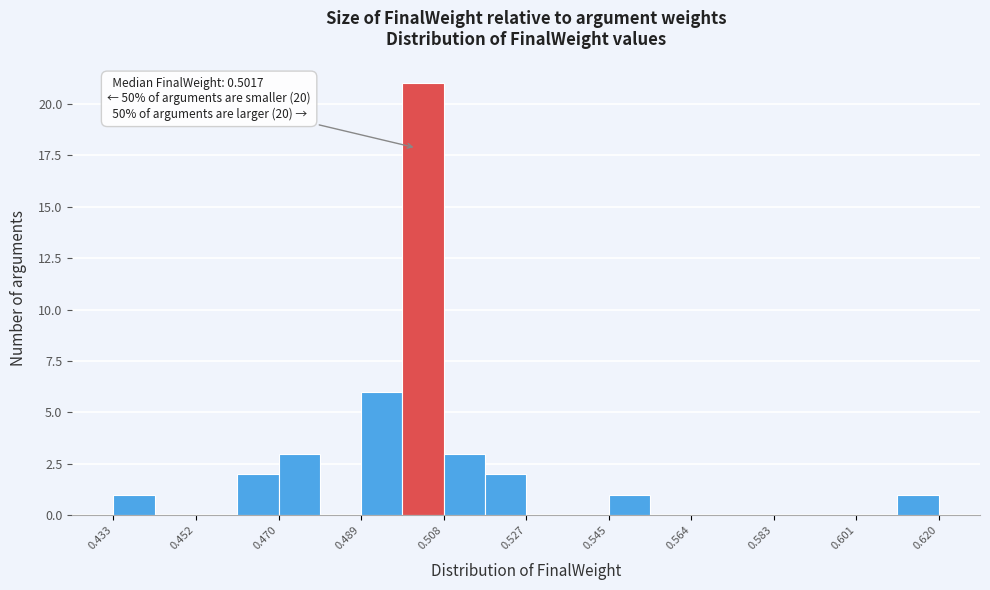

Which range on the x-axis has the tallest bar?

0.498 to 0.508